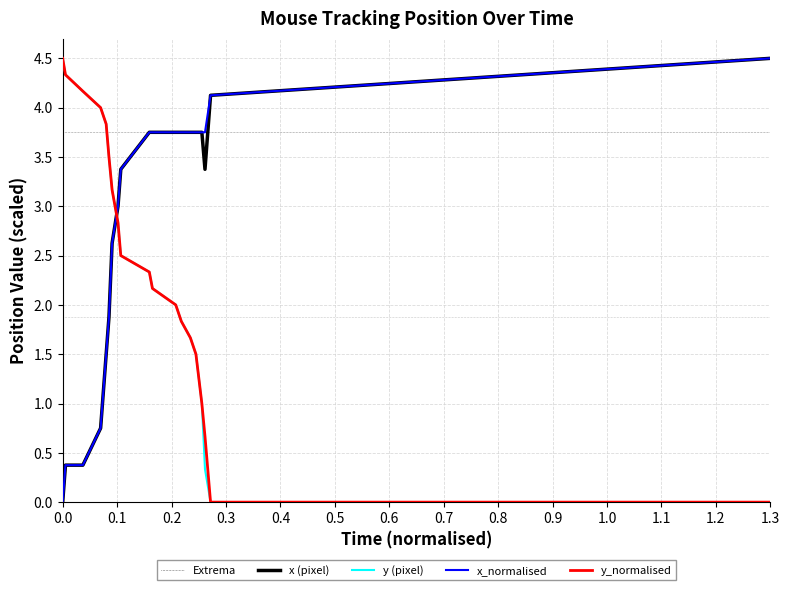

True or false: y (pixel) and x_normalised cross at least once.

True